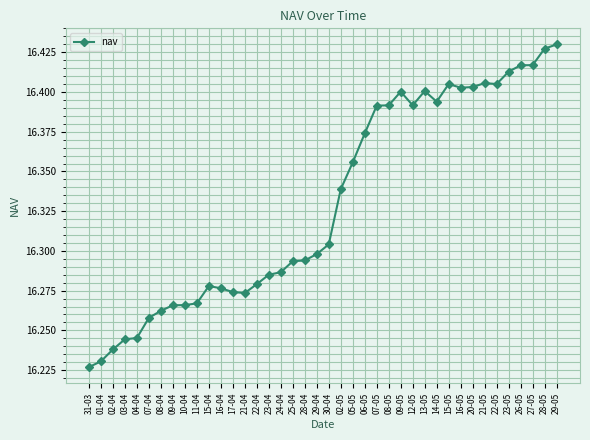

True or false: the data shows 16.3 at 29-04.

True